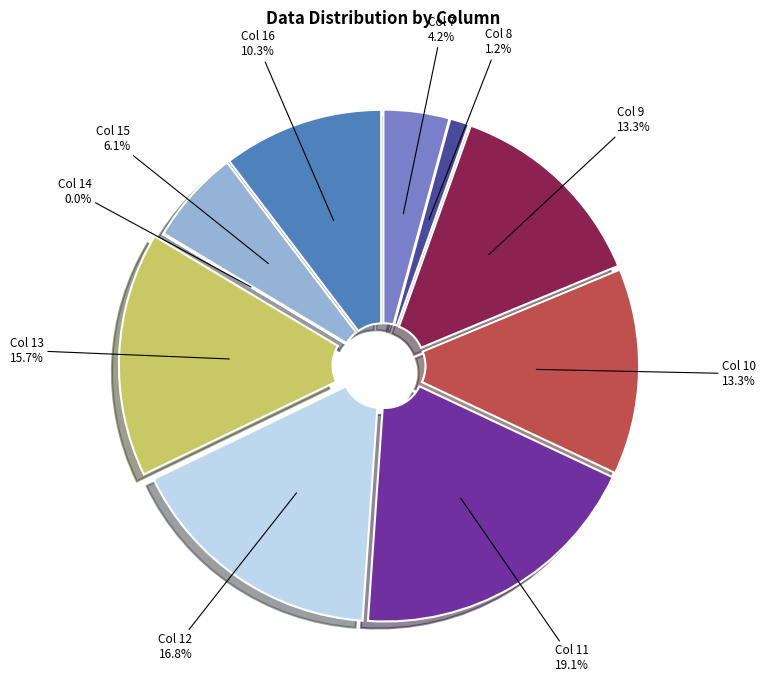

What is the change in value from Col 7 to Col 13?

+327.6